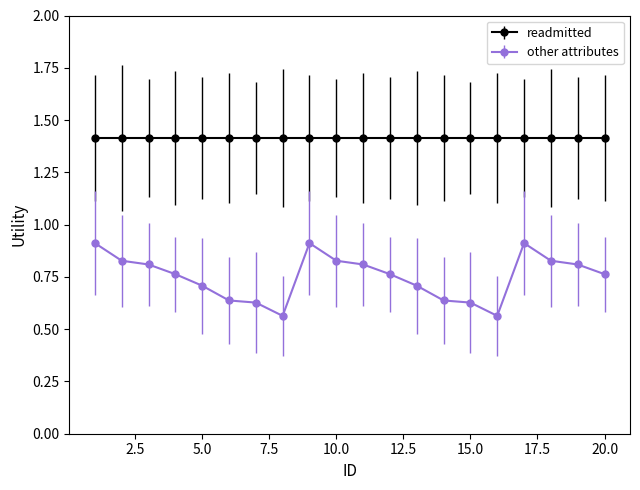

What is the maximum value shown in the chart?

1.4